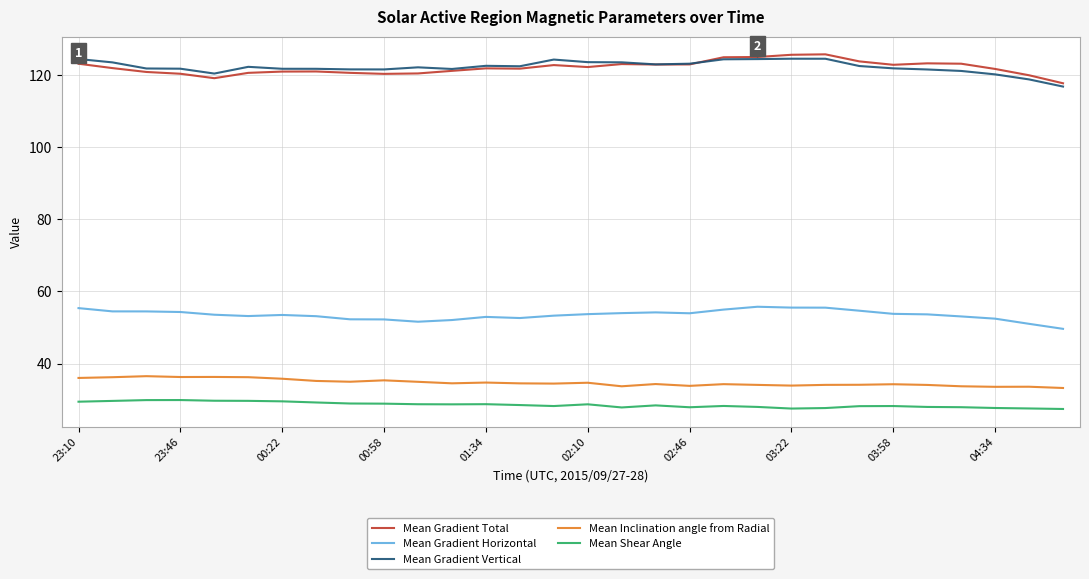

What is the lowest value of the Mean Inclination angle from Radial series?

33.2